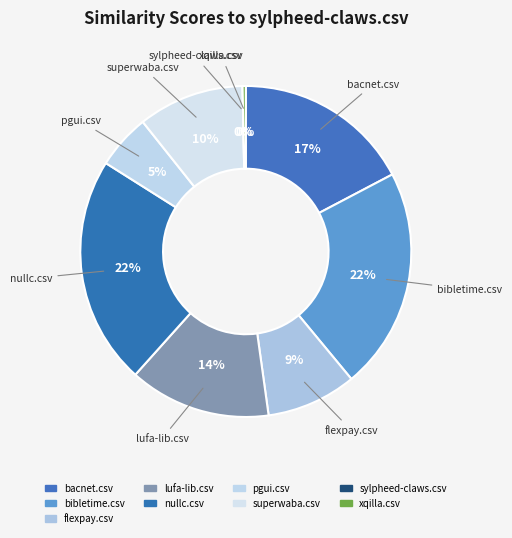

How many segments does this pie chart have?

9